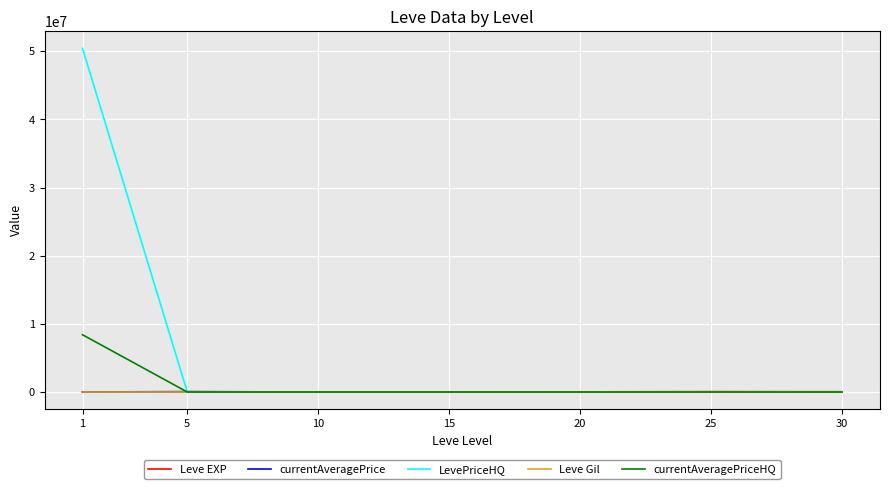

Which series has the largest range (max minus min)?

LevePriceHQ